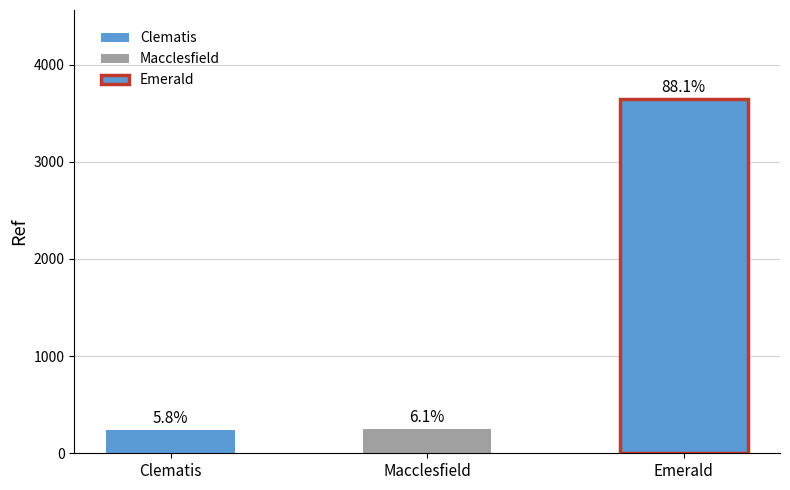

What is the change in value from Clematis to Macclesfield?

+13